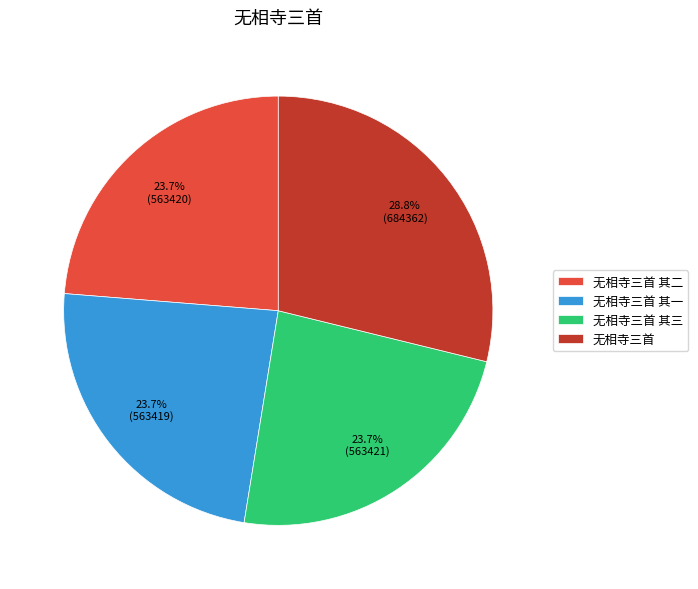

Which slice is the largest?

无相寺三首